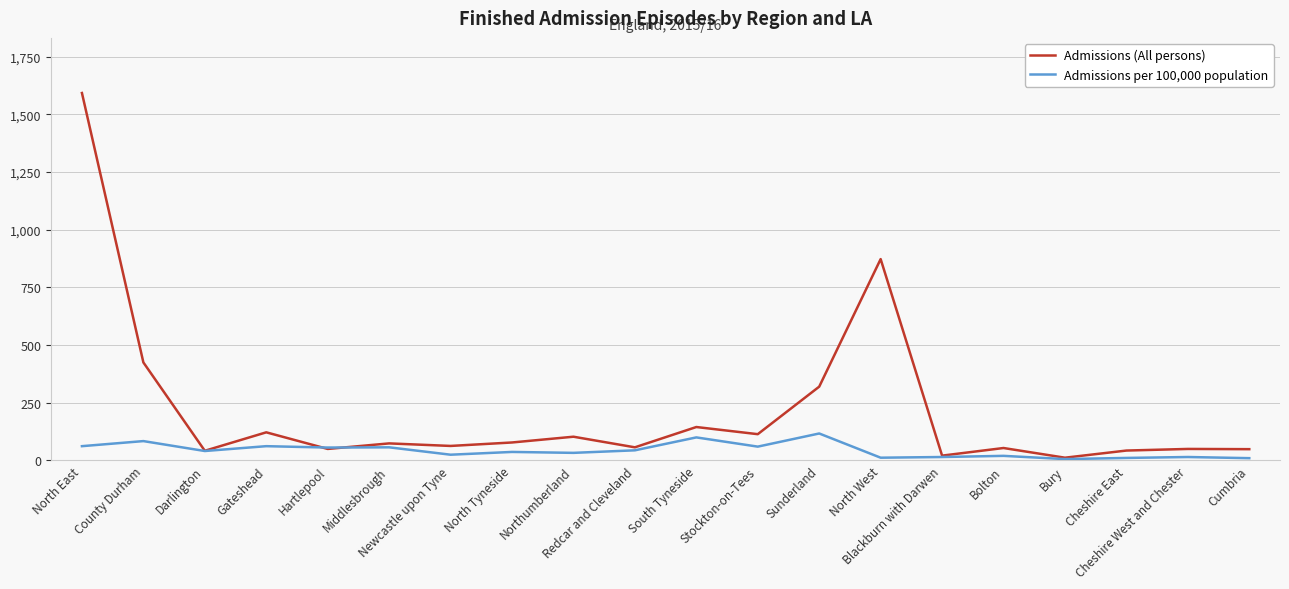

What is the total value across all series at Bolton?

74